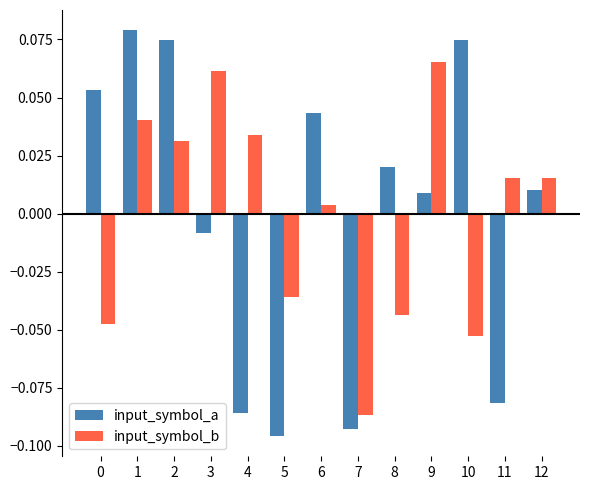

What are all the series names shown in the legend?

input_symbol_a, input_symbol_b